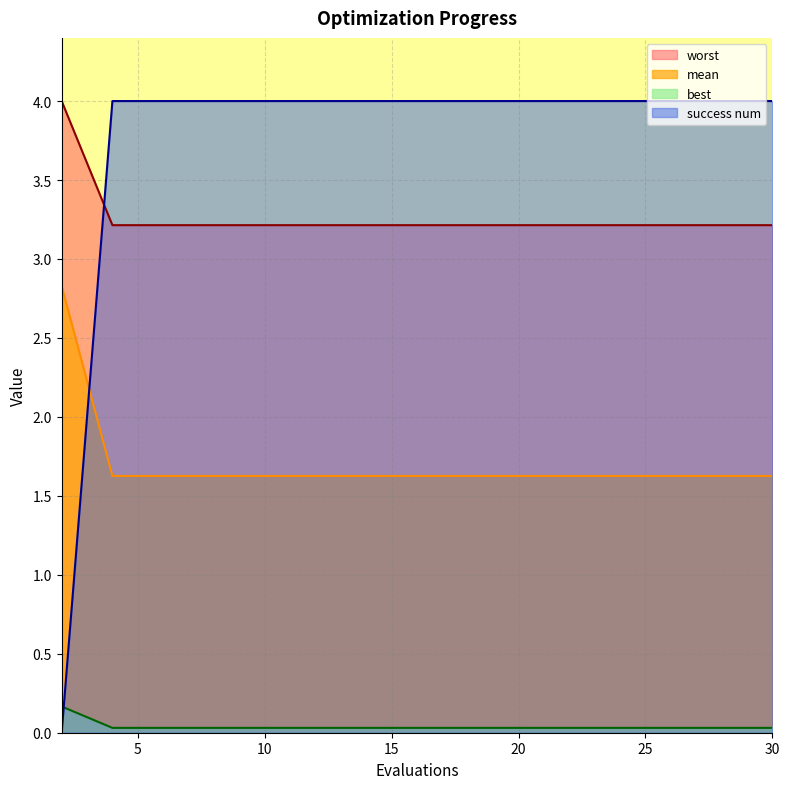

Is the value of mean at 30 greater than the value of best at 12?

Yes